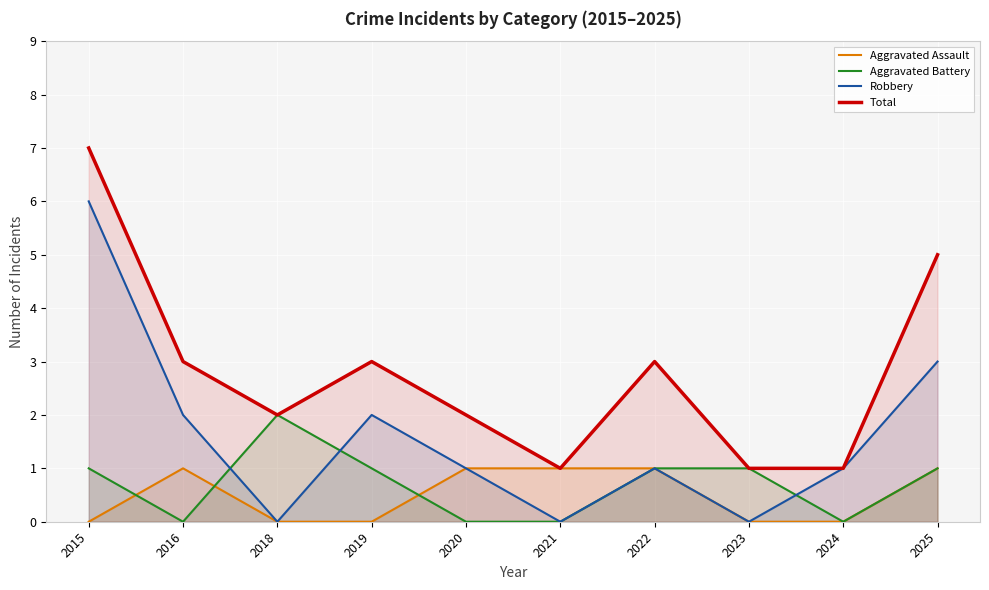

How many times do Robbery and Aggravated Battery cross each other?

3